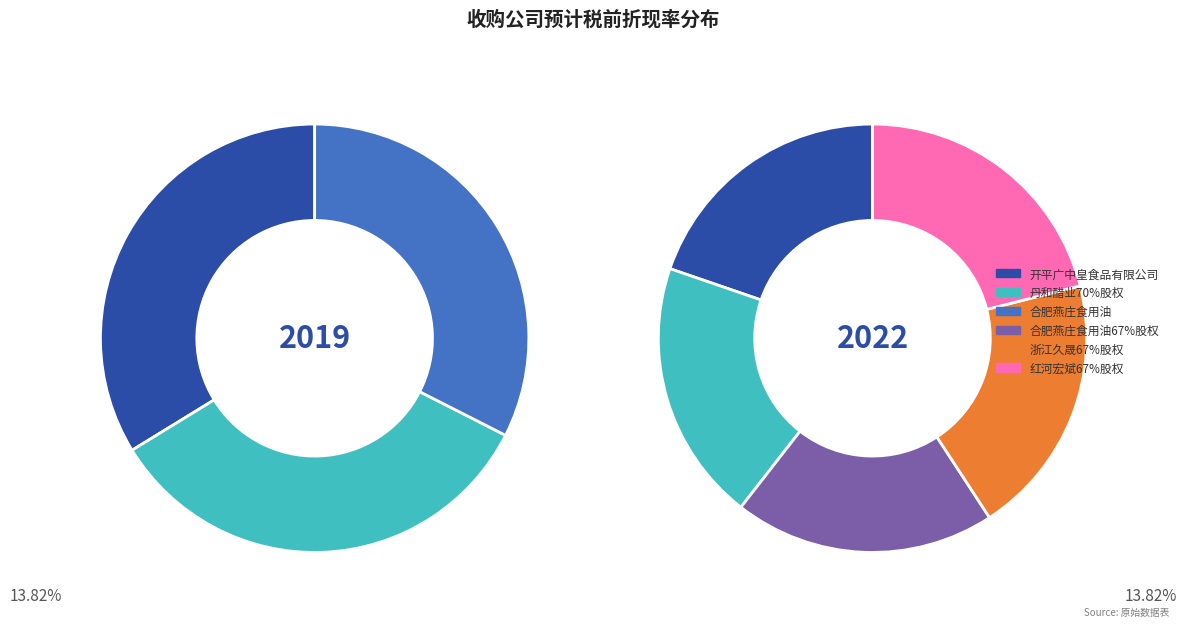

True or false: 合肥燕庄食用油67%股权 accounts for 9% of the total.

False